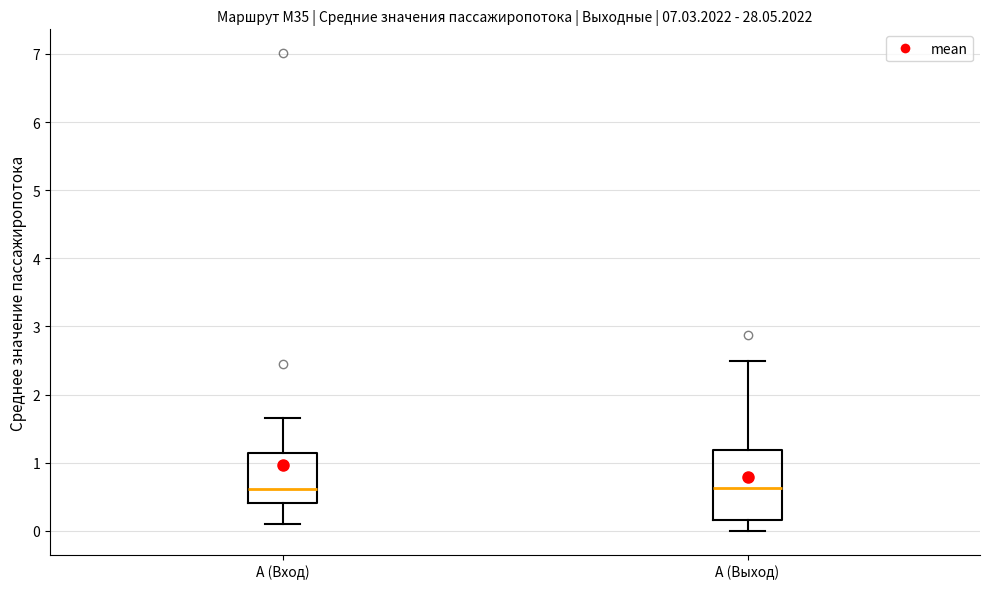

Reading left to right, transcribe this box plot: for each box, give where its median line is, the range the box spans, and where its two whiskers end, as read against the y-axis. The values are not printed on the chart, so give them approximately, as read against the axis.

А (Вход): median 0.6, box 0.4 to 1.1, whiskers 0.1 to 1.7
А (Выход): median 0.6, box 0.2 to 1.2, whiskers 0.0 to 2.5